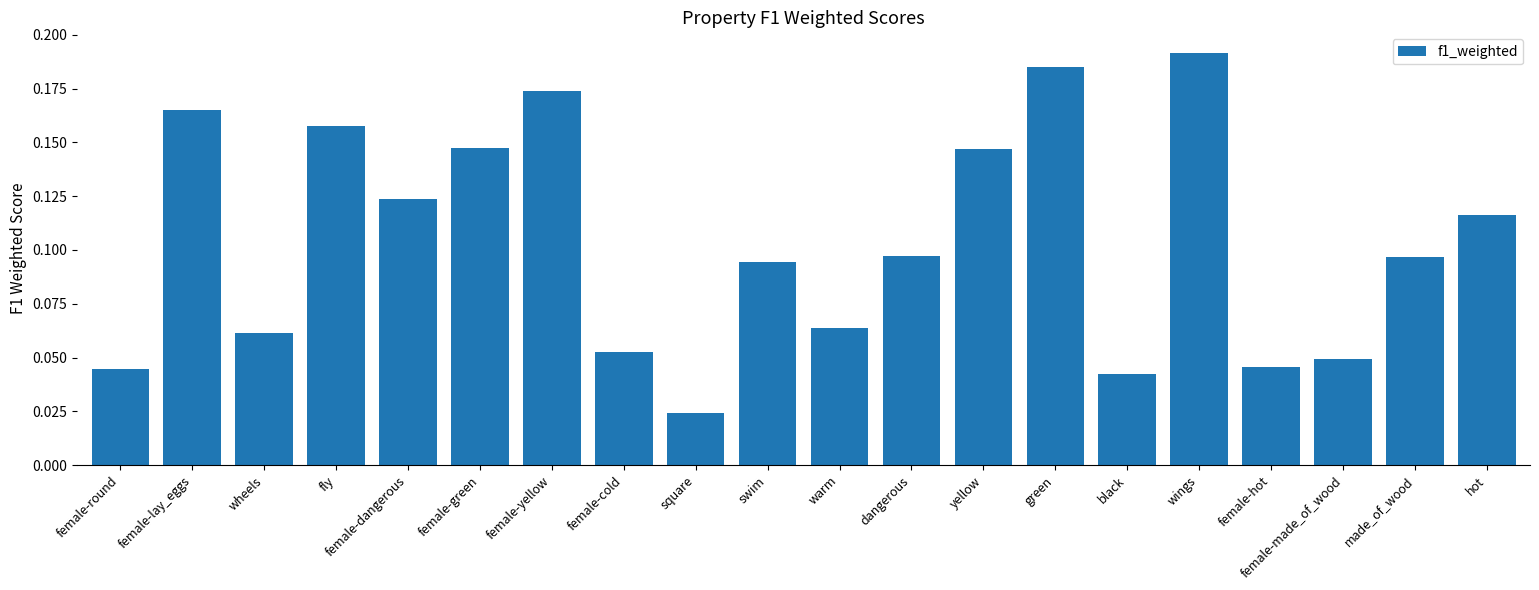

Which has a higher value, green or female-cold?

green